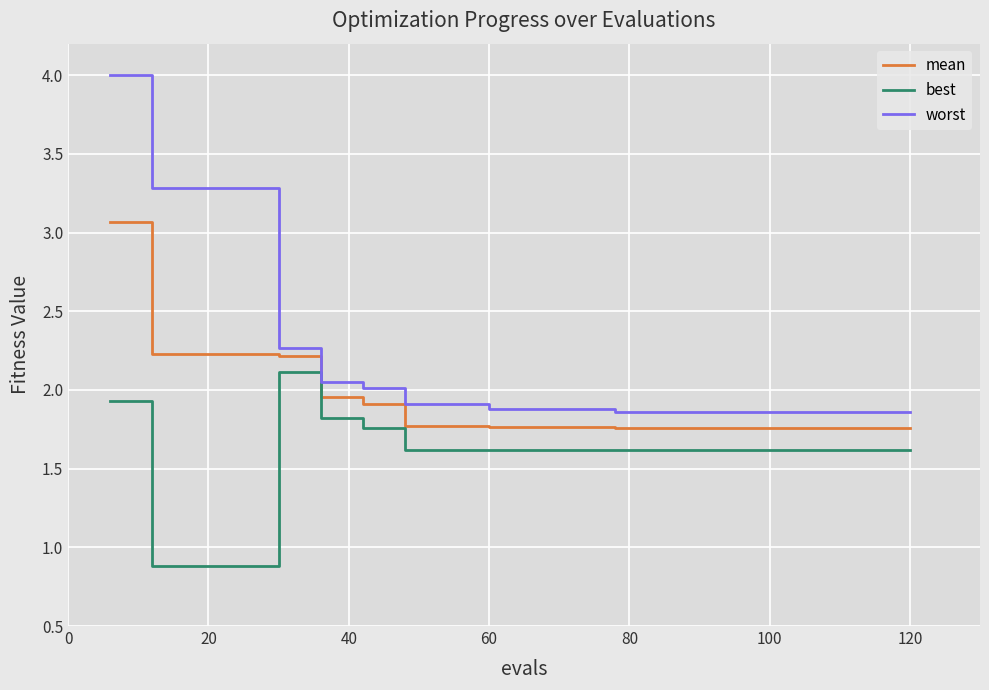

Which series has the largest total across all categories?

worst